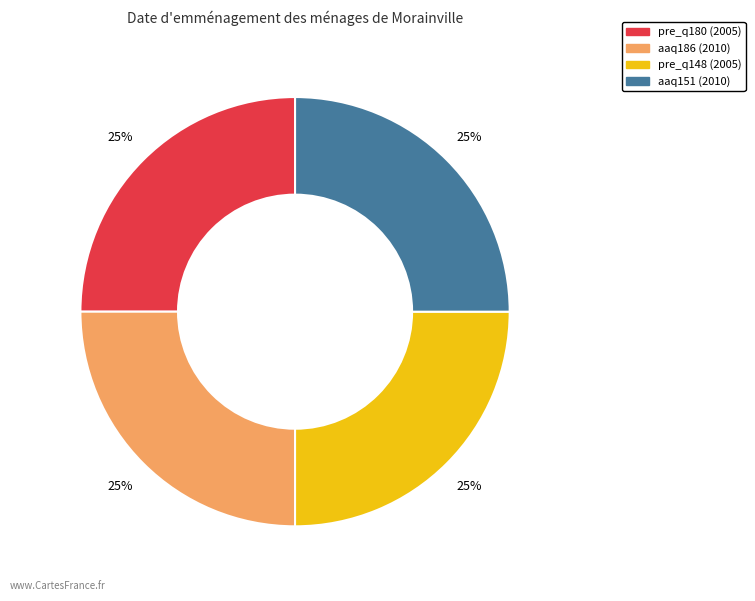

To the nearest percent, what portion does pre_q180 represent?

25%